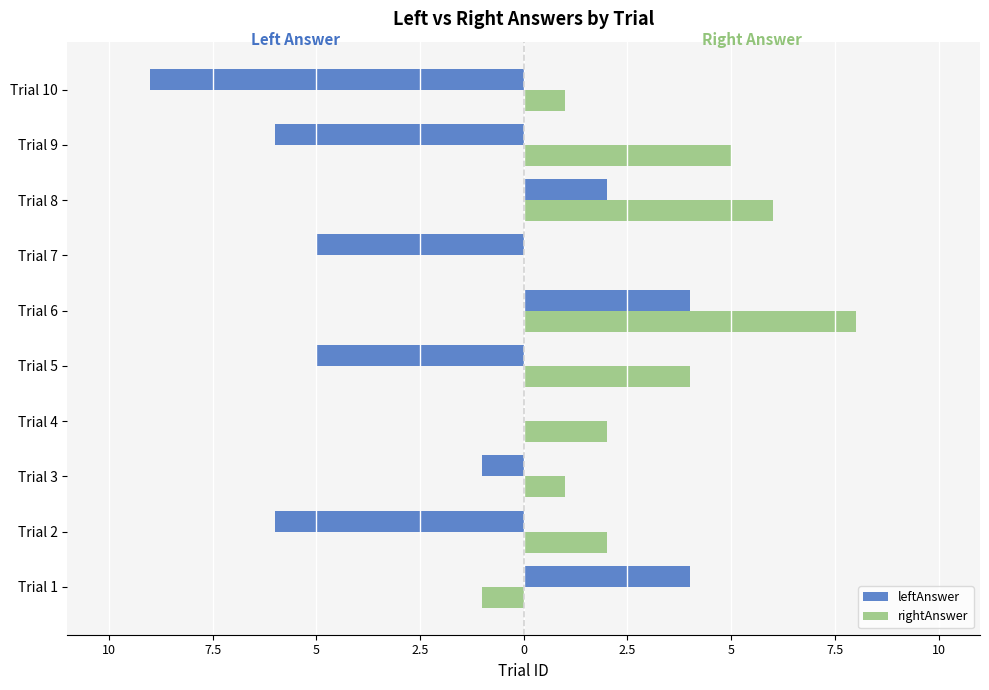

Reading left to right, list all the values displayed in this chart.

leftAnswer: 4	-6	-1	0	-5	4	-5	2	-6	-9
rightAnswer: -1	2	1	2	4	8	0	6	5	1